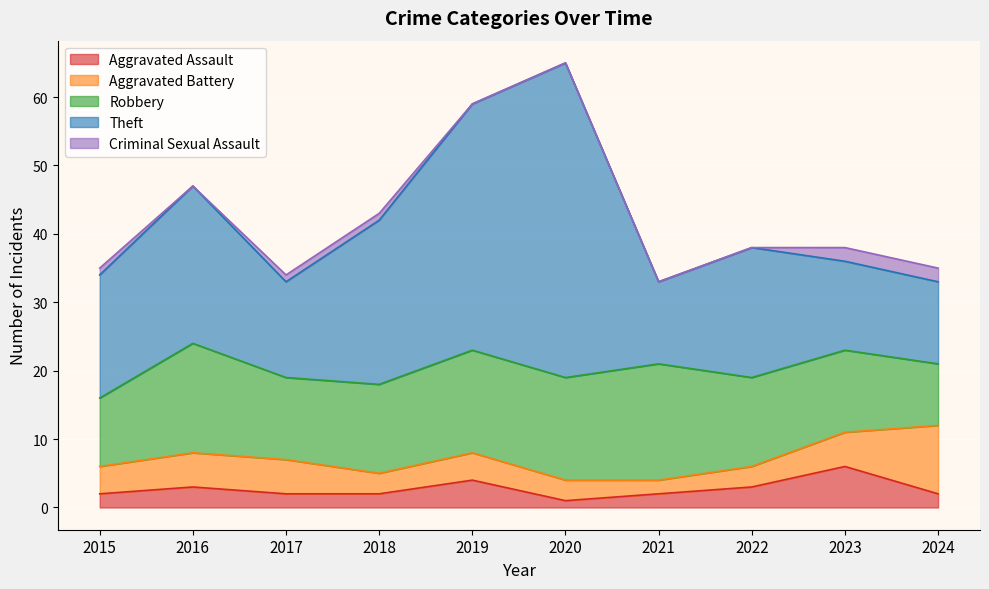

Is the value of Theft at 2021 greater than the value of Robbery at 2022?

No